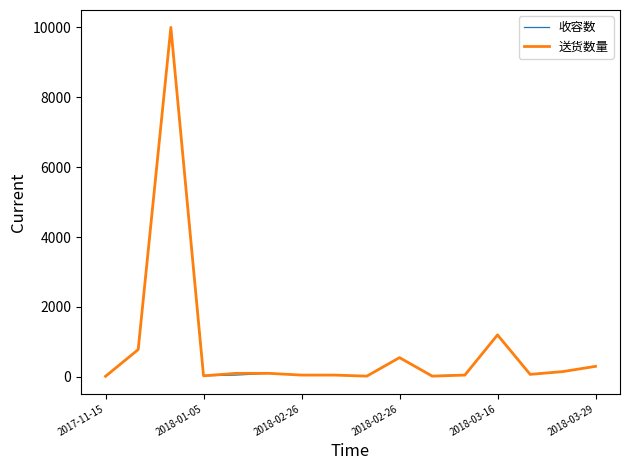

What is the maximum value shown in the chart?

10000